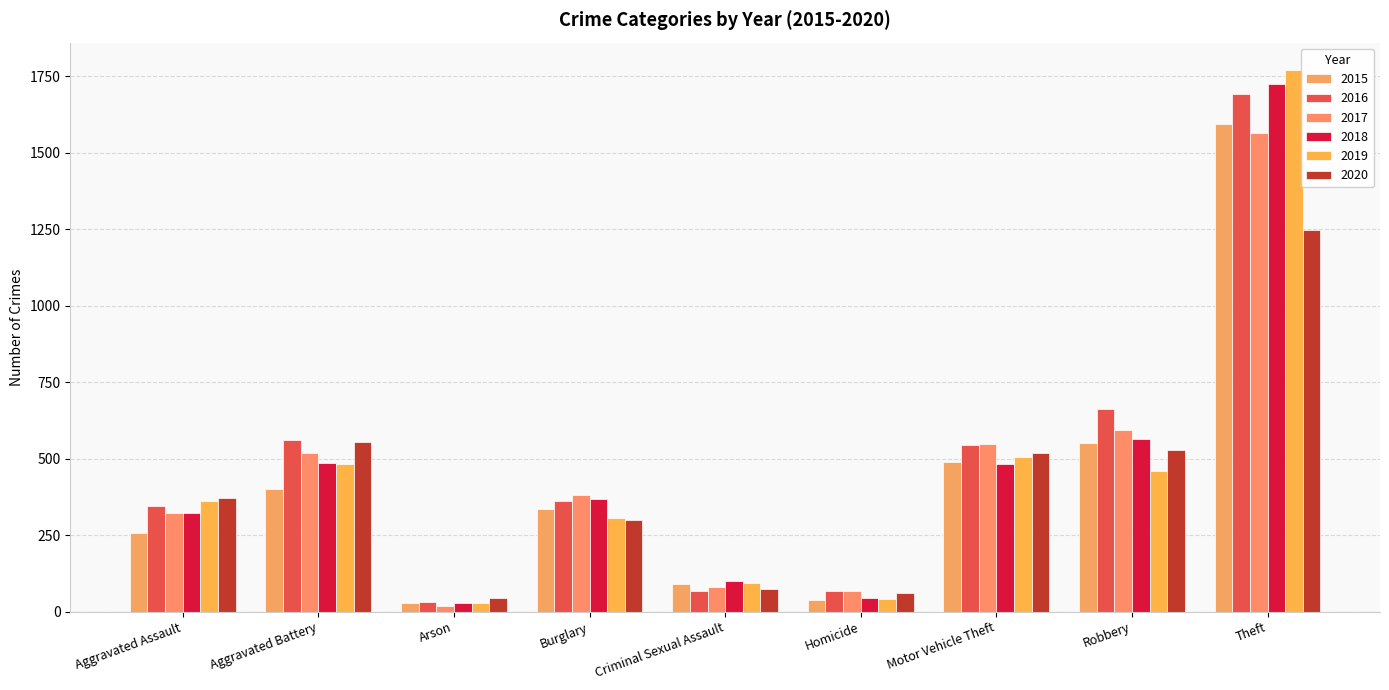

At which category is the sum across all series the highest?

Theft